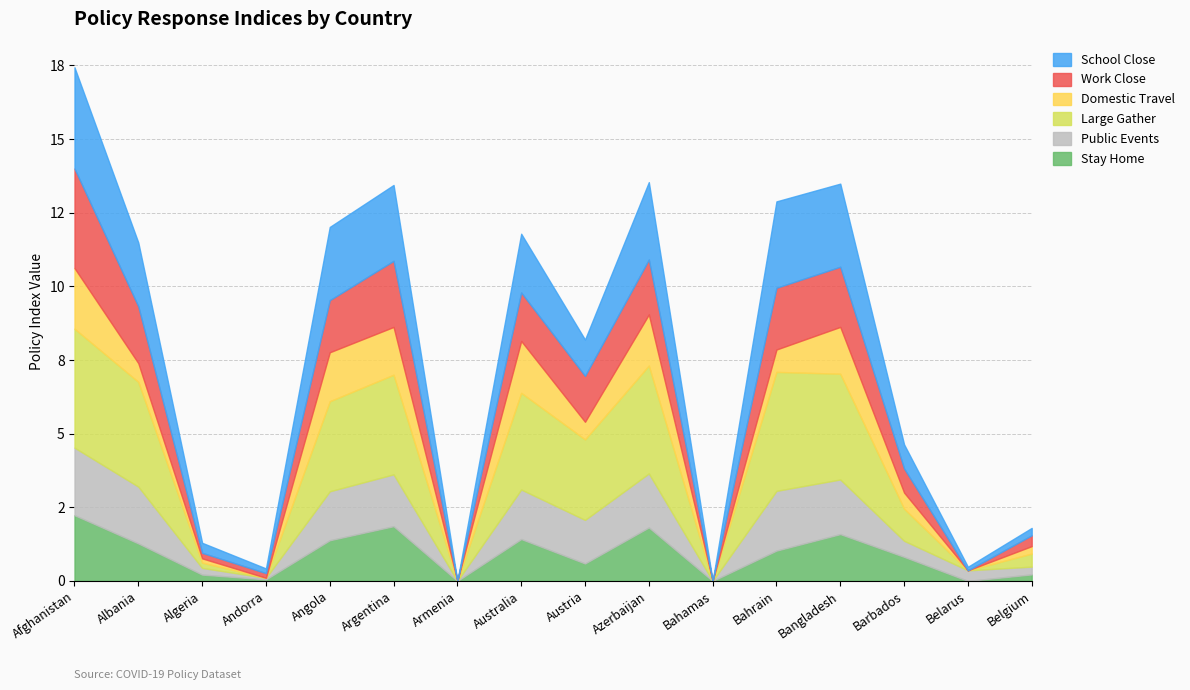

At which label is SI_domestic_travel closest to 1?

Bahrain